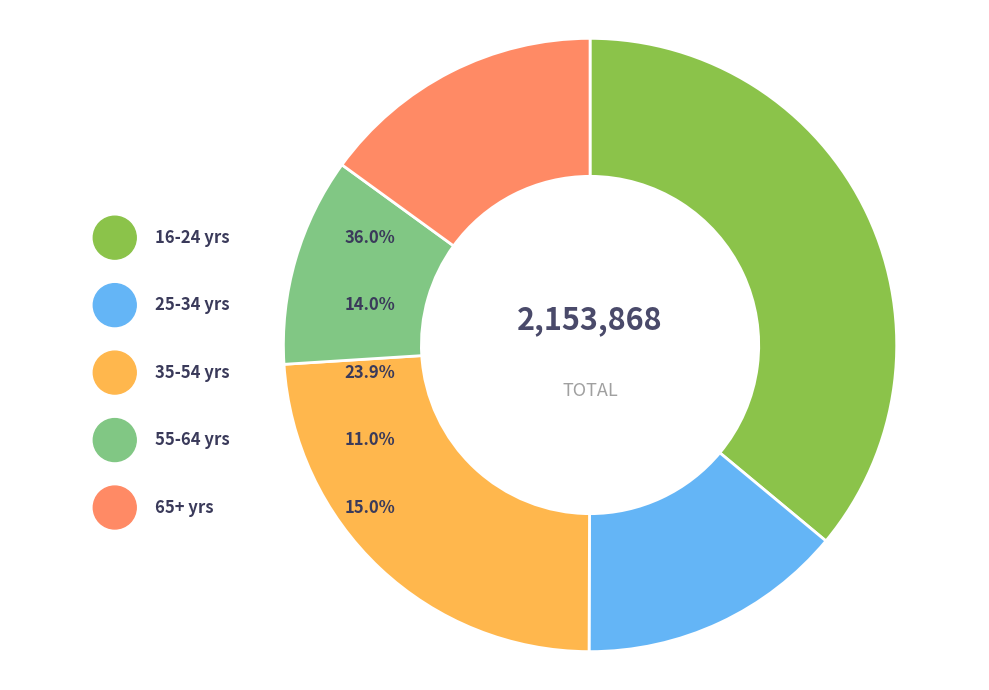

Between 65+ yrs and 55-64 yrs, which is larger?

65+ yrs